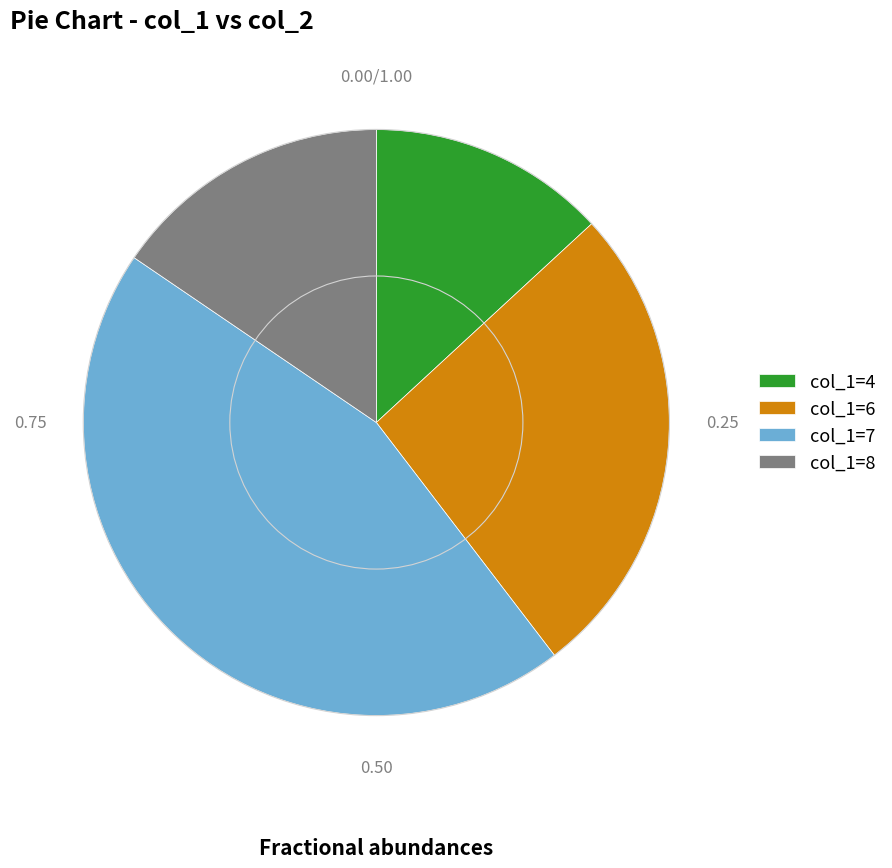

Which has a higher value, col_1=8 or col_1=7?

col_1=7